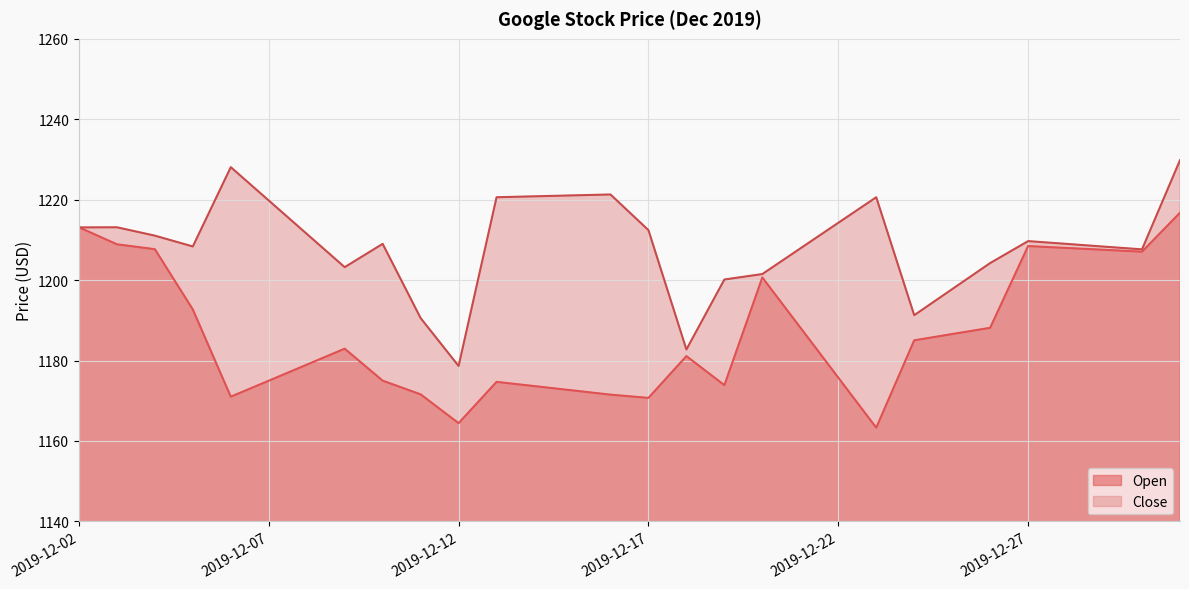

Rank the series by their average value, from highest to lowest.

Close, Open